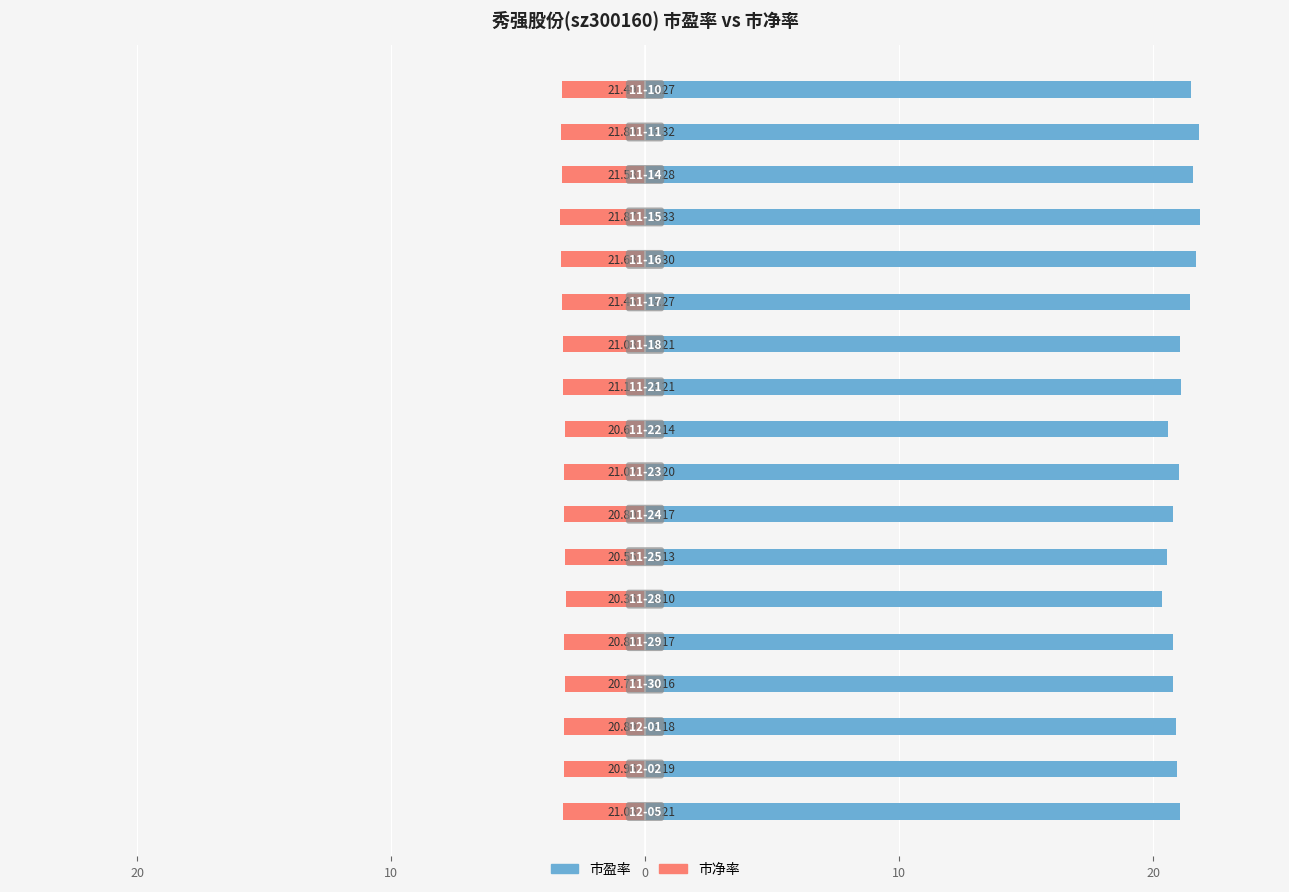

What is the highest value of the 市盈率 series?

21.9